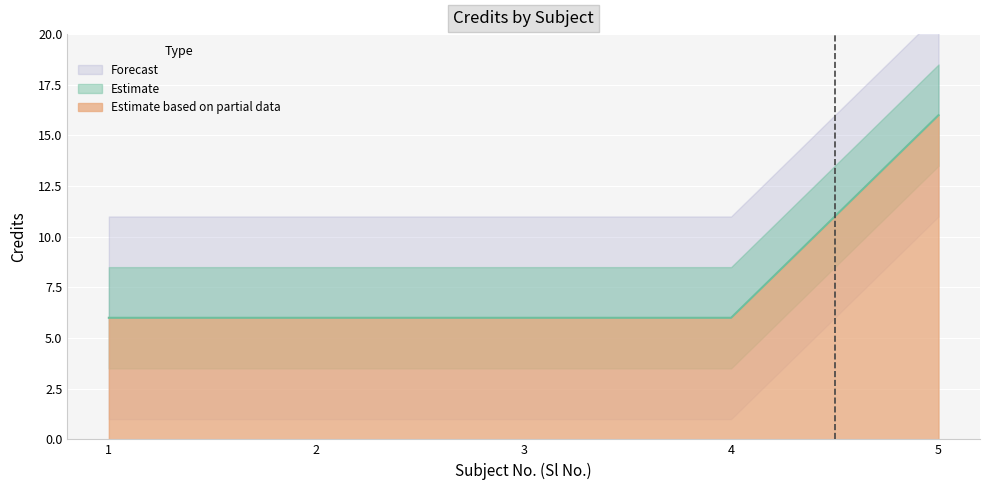

The chart shows a value of 10 at 4. True or false?

False